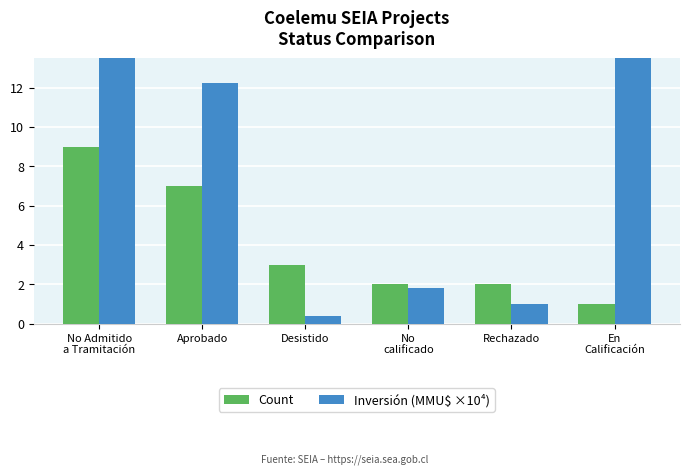

What is the label of the 3rd bar from the left?

Desistido